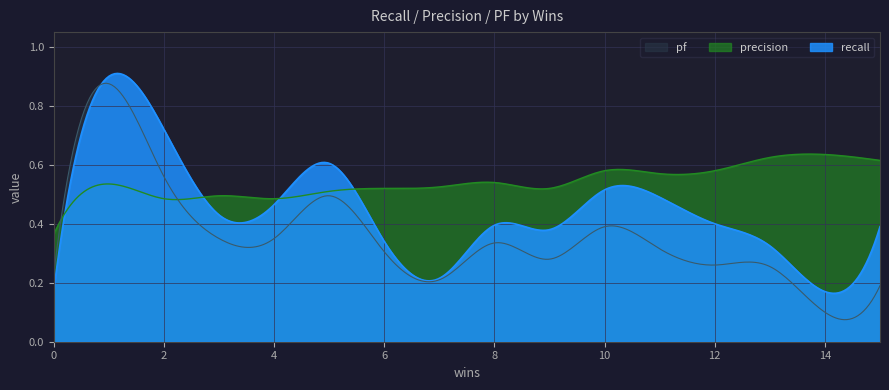

How many recall values are between 0 and 1?

300